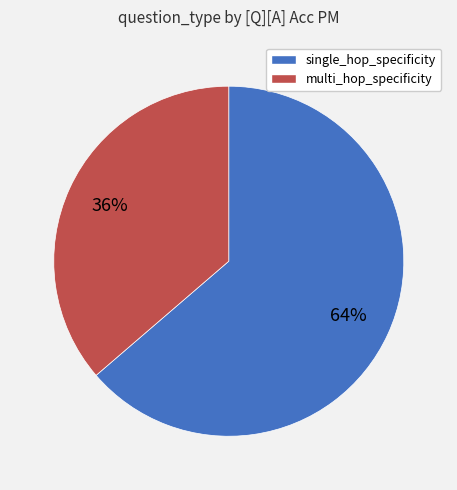

To the nearest percent, what is the average slice percentage?

50%